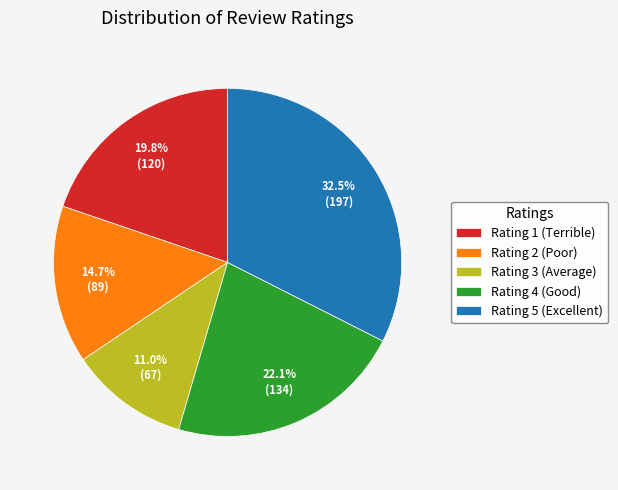

Rank the categories by value from highest to lowest.

Rating 5 (Excellent), Rating 4 (Good), Rating 1 (Terrible), Rating 2 (Poor), Rating 3 (Average)